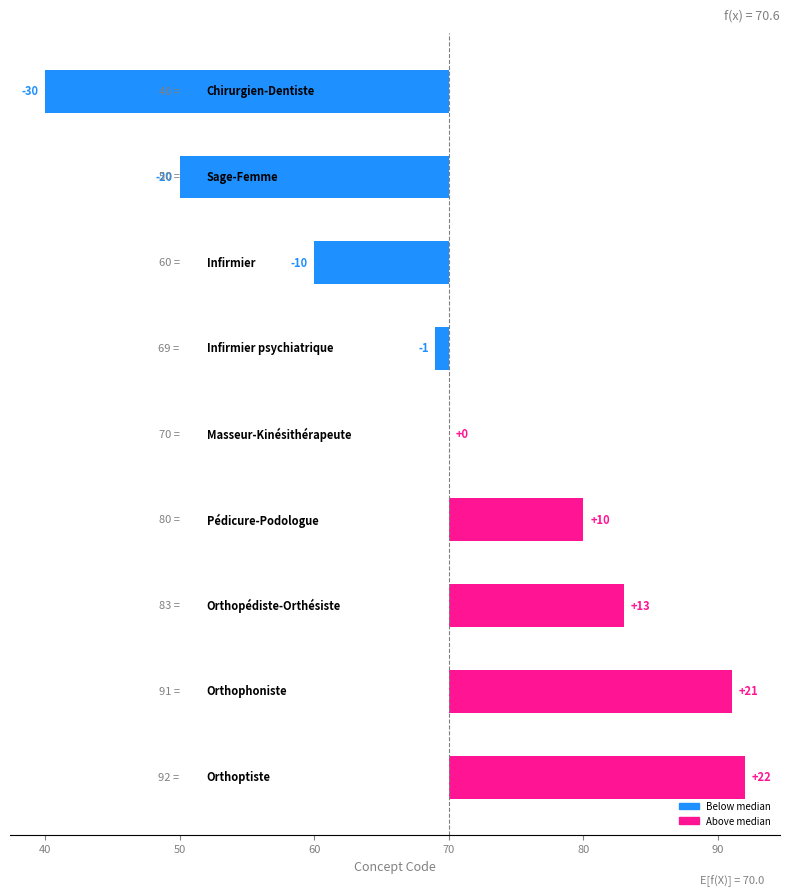

What is the difference between the maximum and minimum values?

52